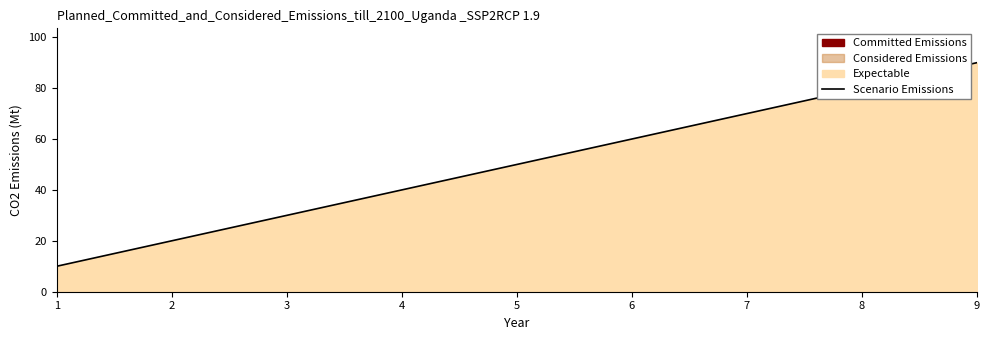

What is the value of the 3rd point from the left?

30